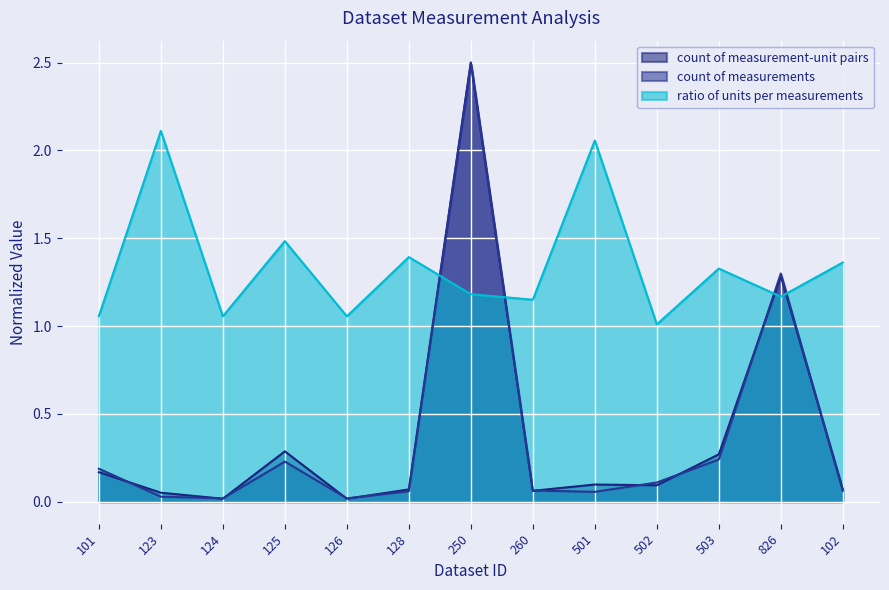

What is the label of the 1st point from the right?

102